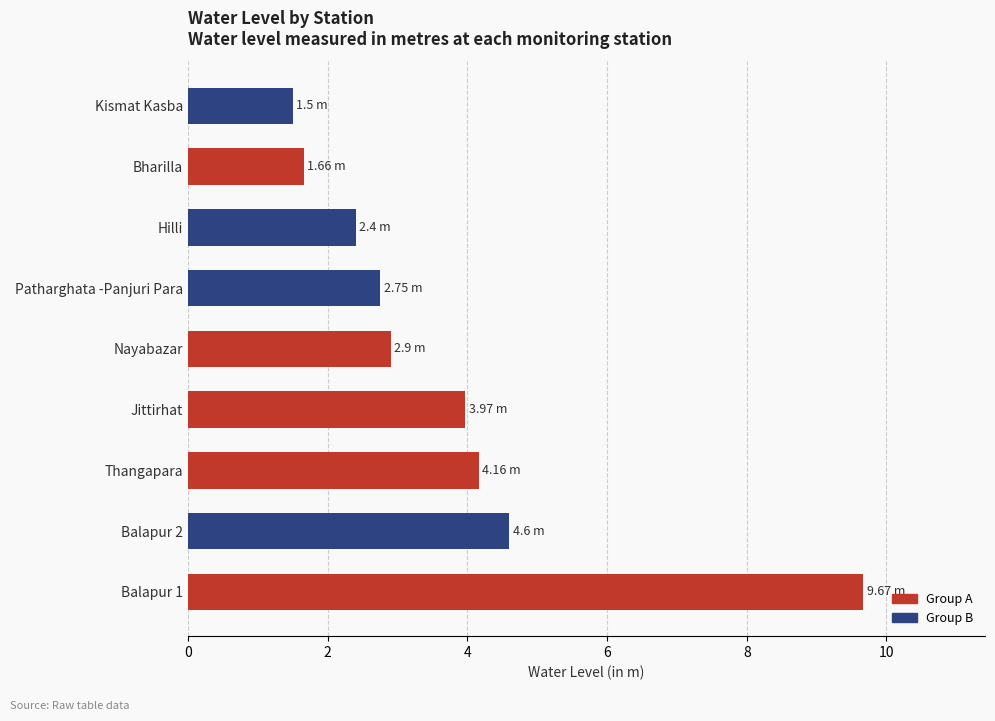

How many values exceed 2?

7